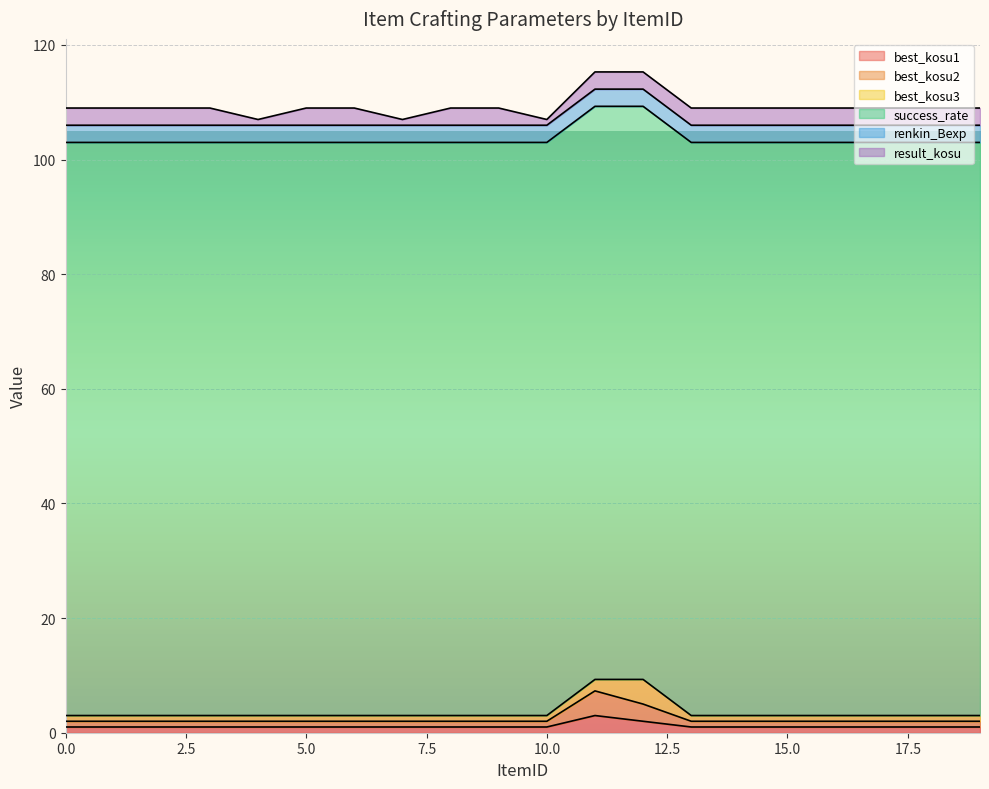

Does the chart display data point markers on the line(s)?

No